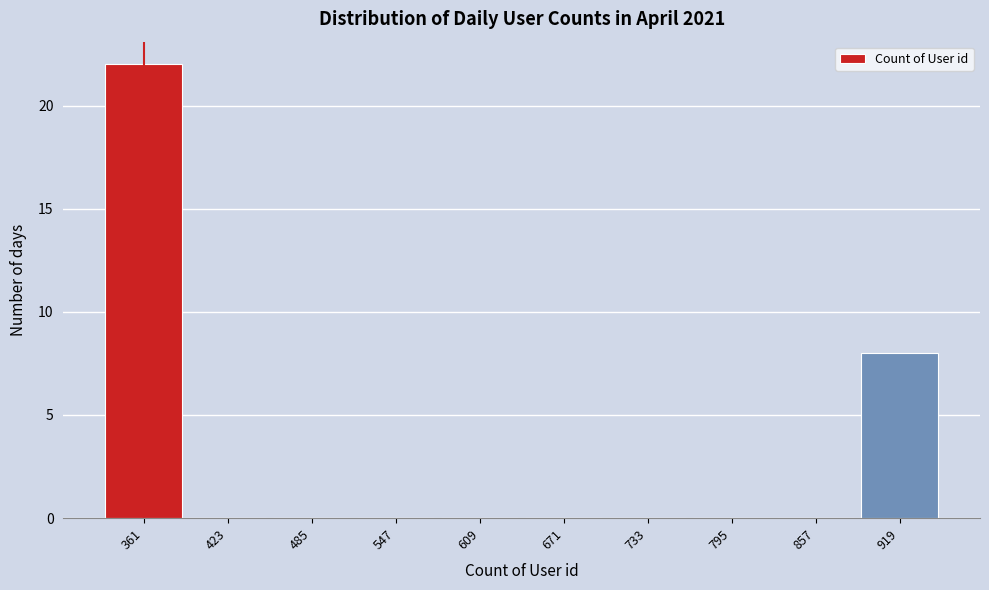

Reading left to right, list every bar in this chart as the range it spans on the x-axis followed by its height. Neither the bar edges nor the heights are printed on the chart, so give them approximately, as read against the axes.

330 to 390: 22
390 to 450: 0
450 to 520: 0
520 to 580: 0
580 to 640: 0
640 to 700: 0
700 to 760: 0
760 to 830: 0
830 to 890: 0
890 to 950: 8